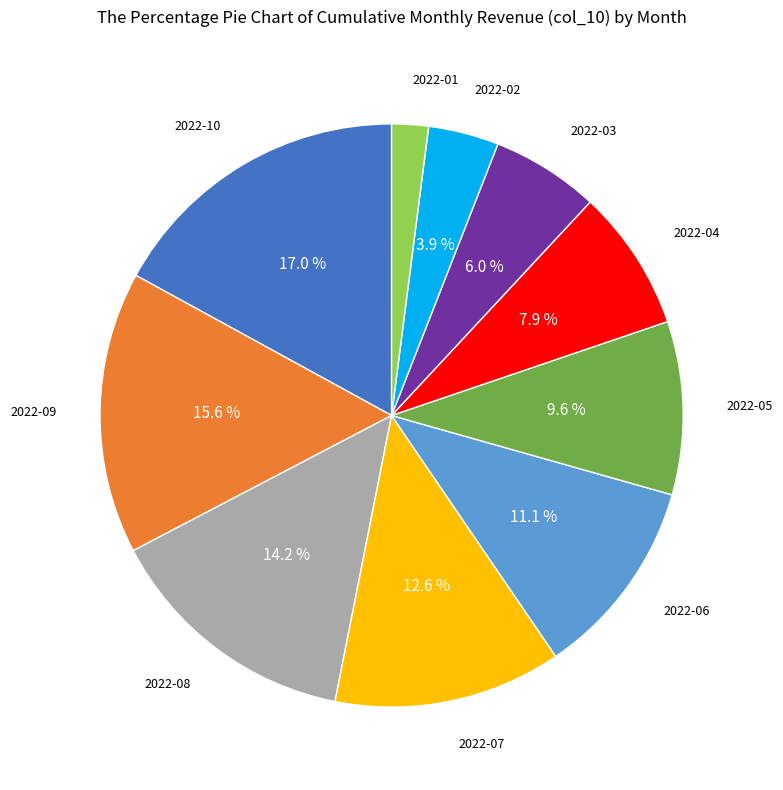

What is the smallest slice in the pie chart?

2022-01